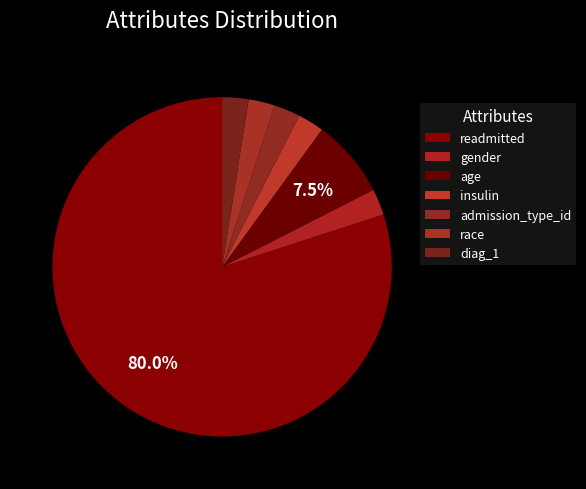

To the nearest percent, what portion does age represent?

8%